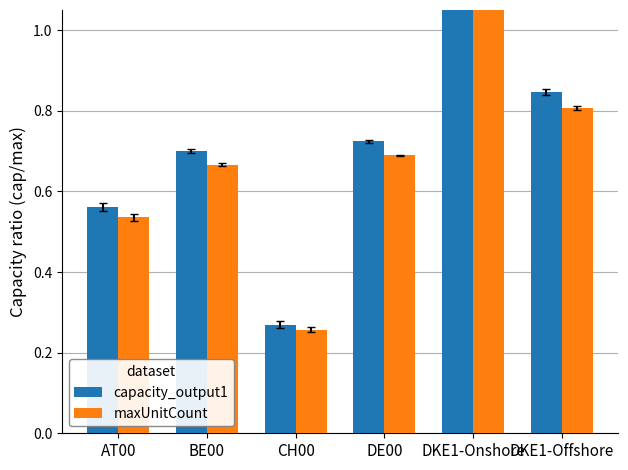

What is the difference between the capacity_output1 values at BE00 and CH00?

0.4